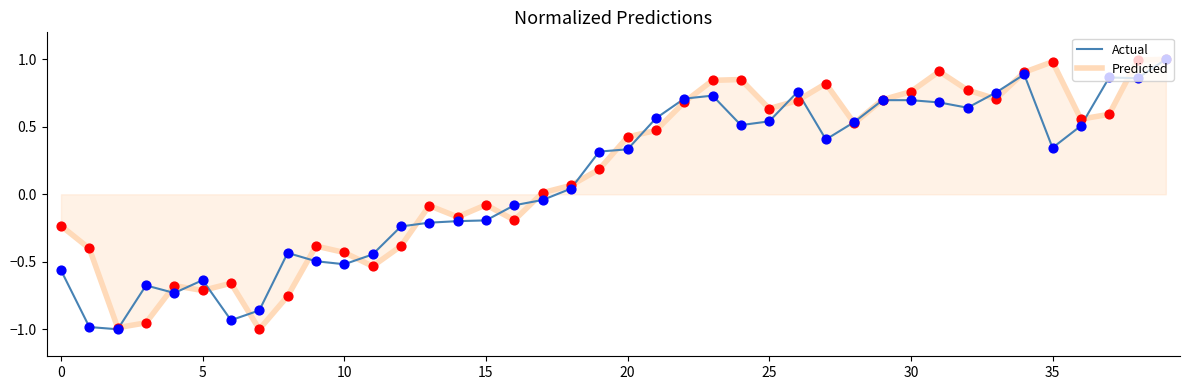

Is this an area chart (filled region under the line)?

Yes